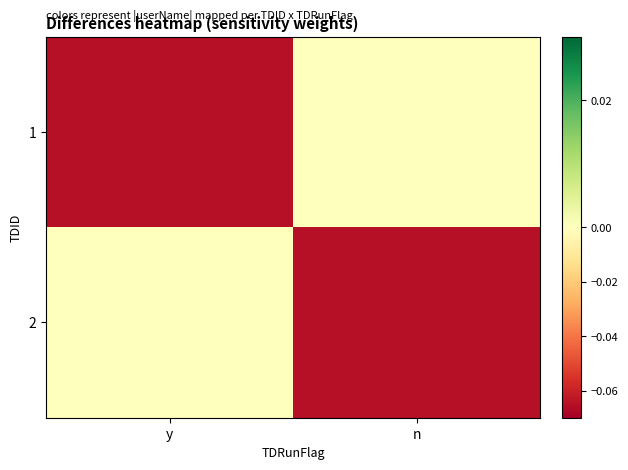

Reading left to right, extract all data points from this chart.

1: y=-0.1	n=0.0
2: y=0.0	n=-0.1